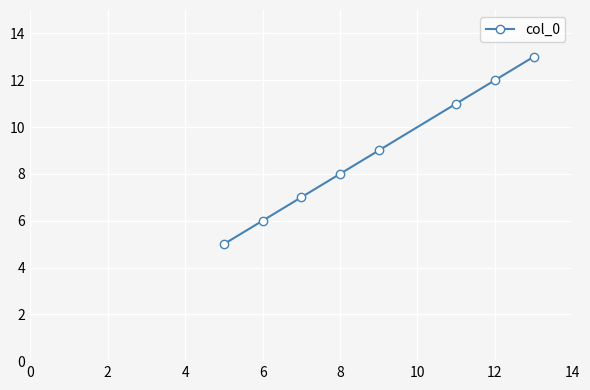

Reading left to right, list all the values displayed in this chart.

5	6	7	8	9	11	12	13